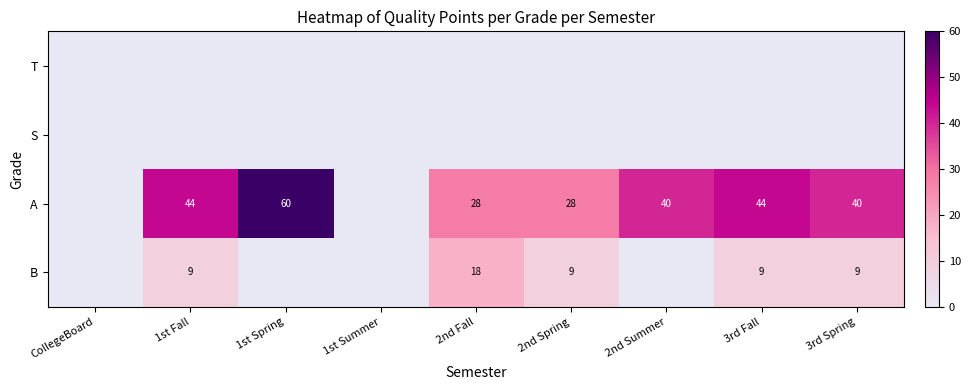

True or false: A has a value of 37 at 2nd Fall.

False